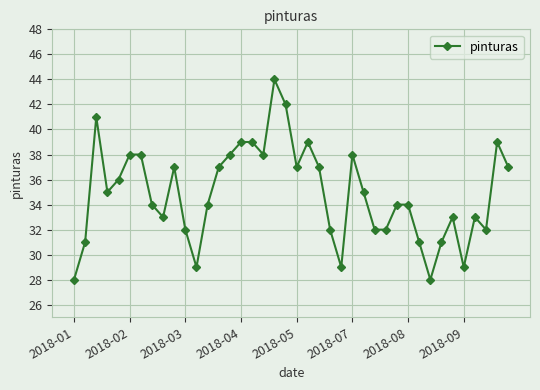

Reading right to left, list all the values displayed in this chart.

37	39	32	33	29	33	31	28	31	34	34	32	32	35	38	29	32	37	39	37	42	44	38	39	39	38	37	34	29	32	37	33	34	38	38	36	35	41	31	28